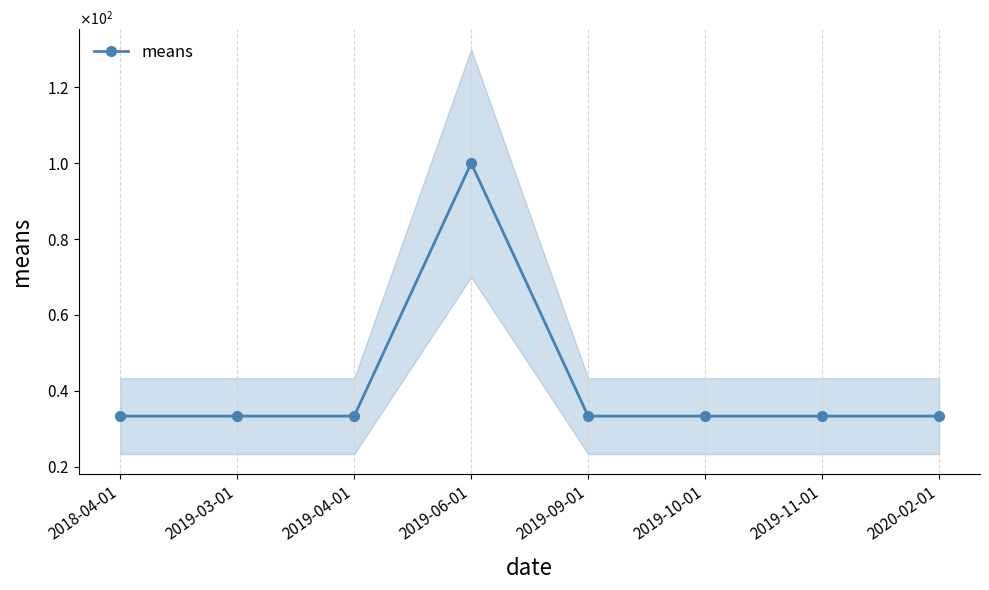

What is the minimum value shown in the chart?

33.3